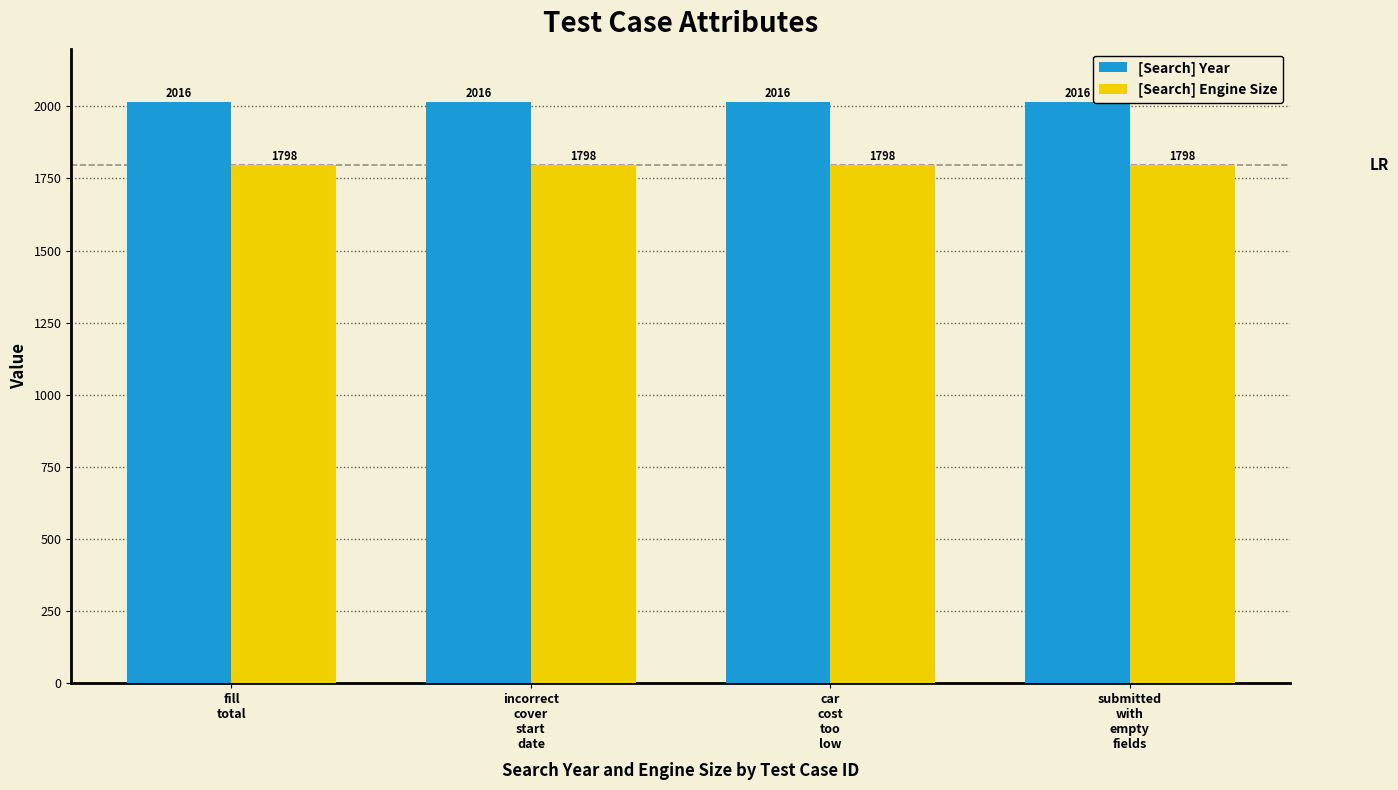

Are the bars grouped side by side (vs. stacked)?

Yes